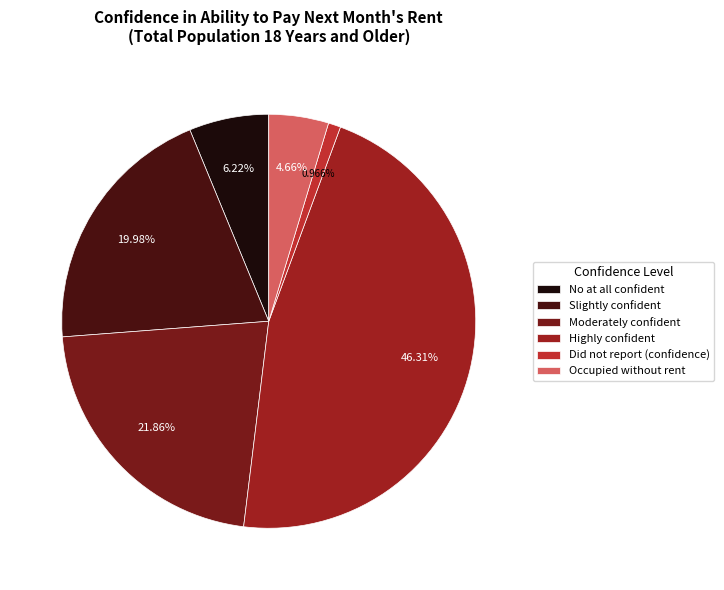

Rank the categories by value from lowest to highest.

Did not report (confidence), Occupied without rent, No at all confident, Slightly confident, Moderately confident, Highly confident